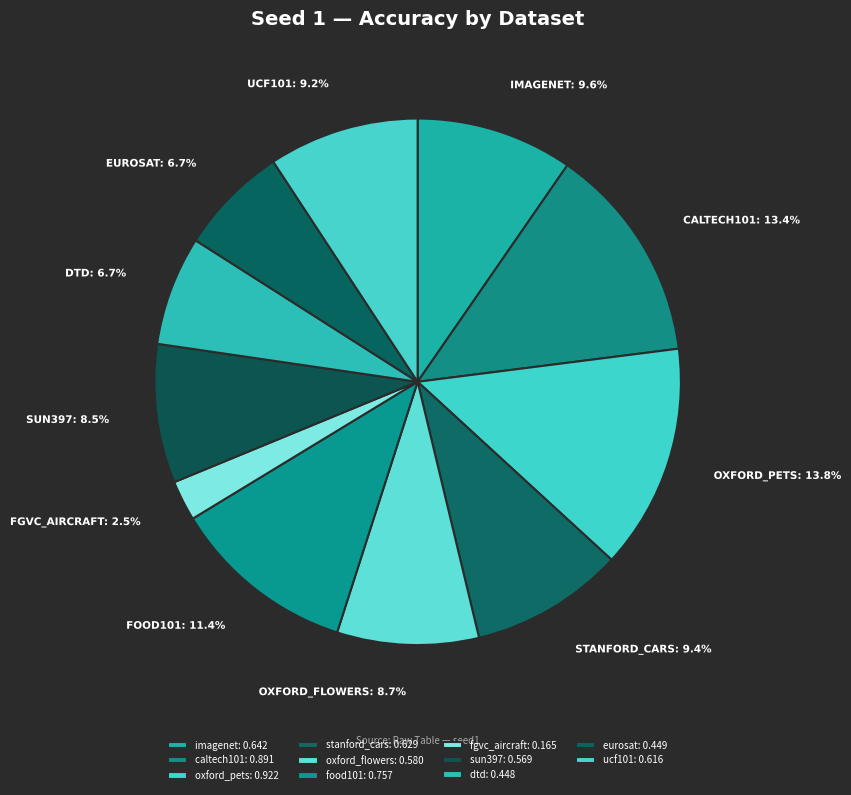

How many slices are in this pie chart?

11